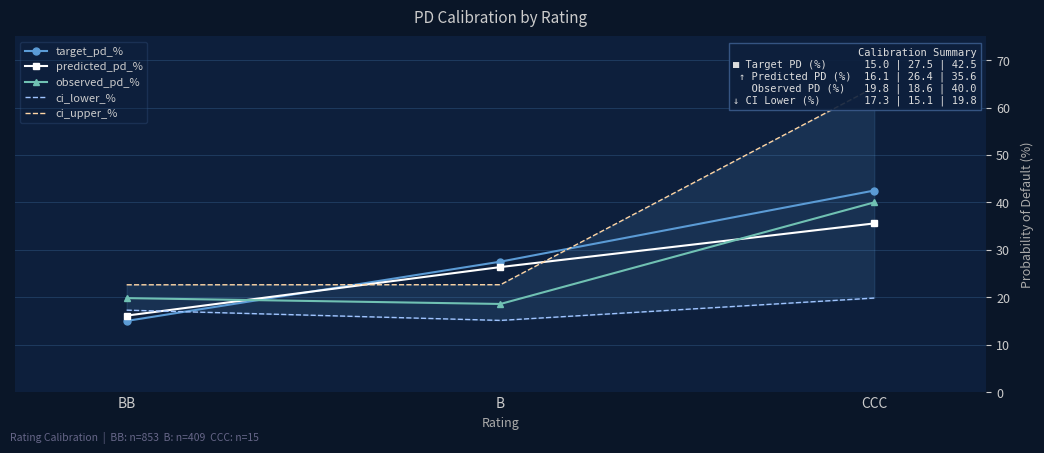

Where does the target_pd_% series first go above 27?

B